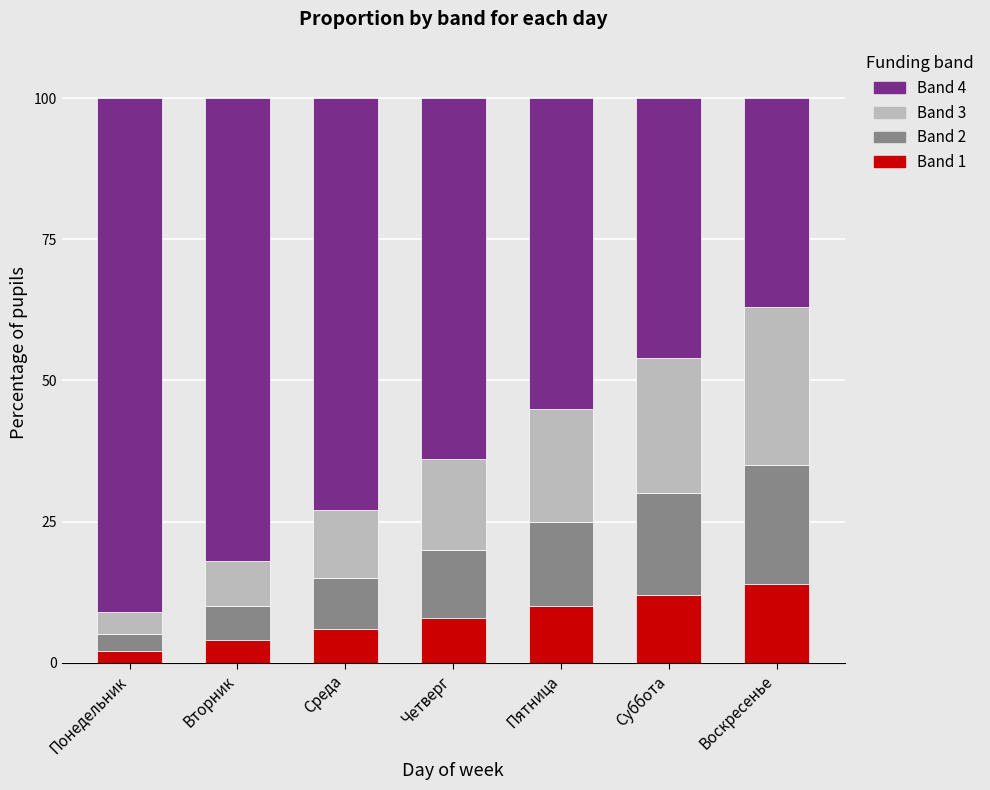

Are the bars horizontal?

No